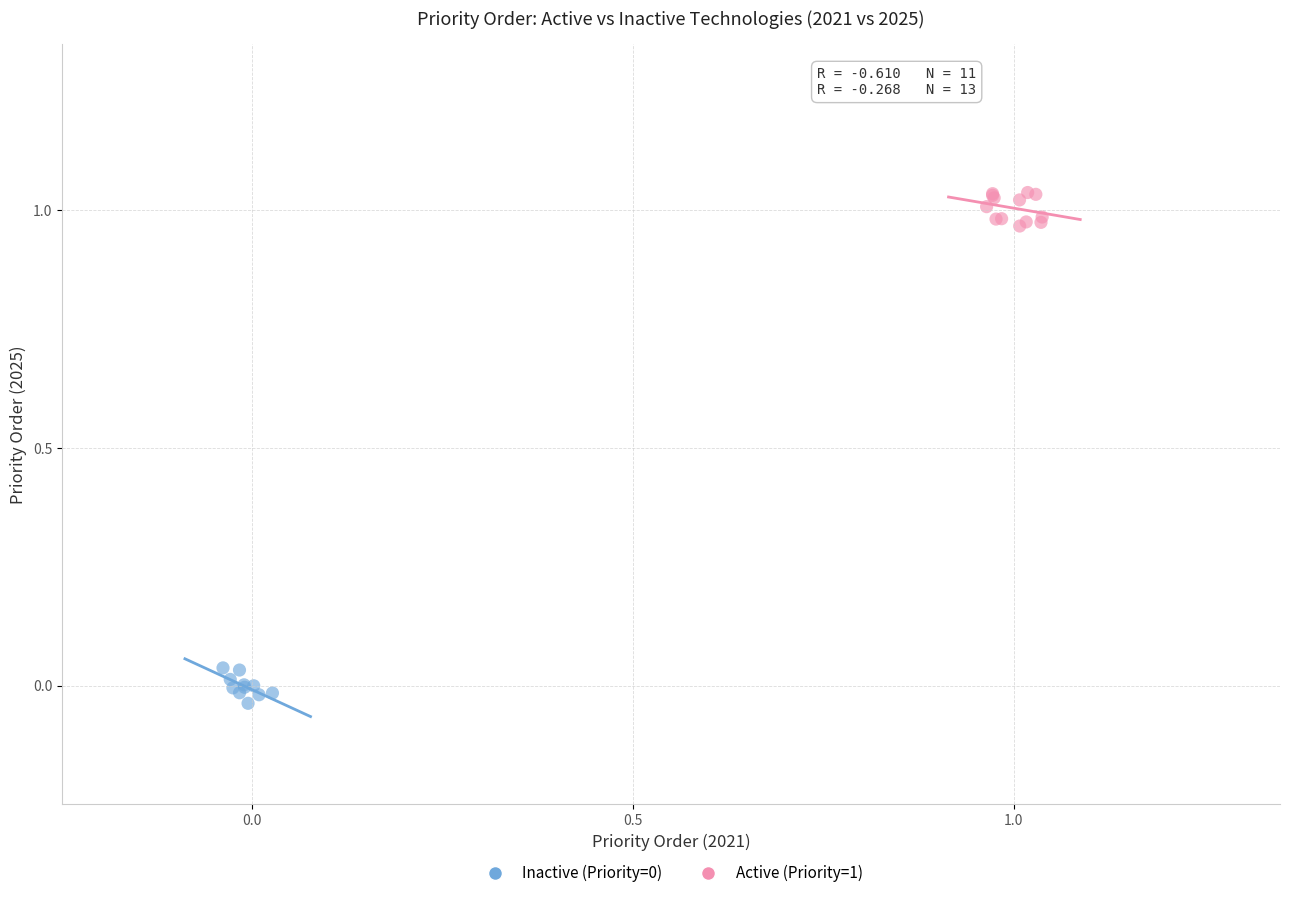

Which series contains the highest Y value?

Active (Priority=1)